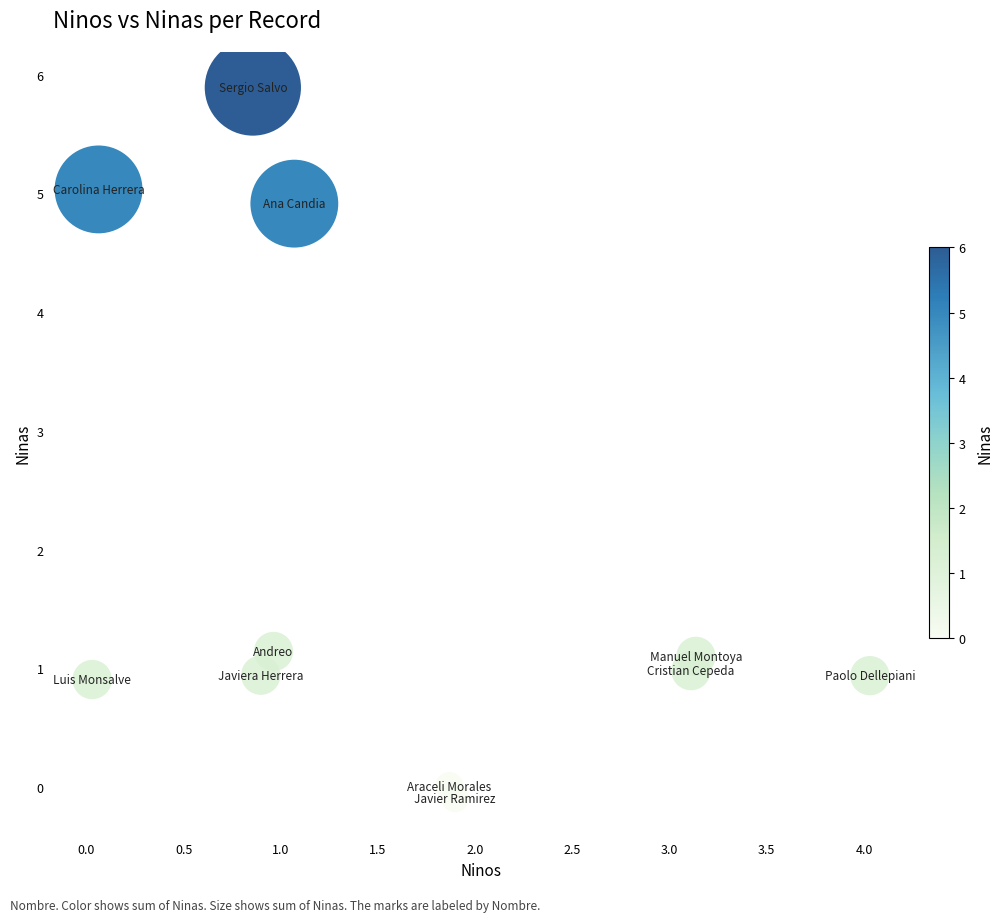

What is the range of Y values (max minus min)?

6.0